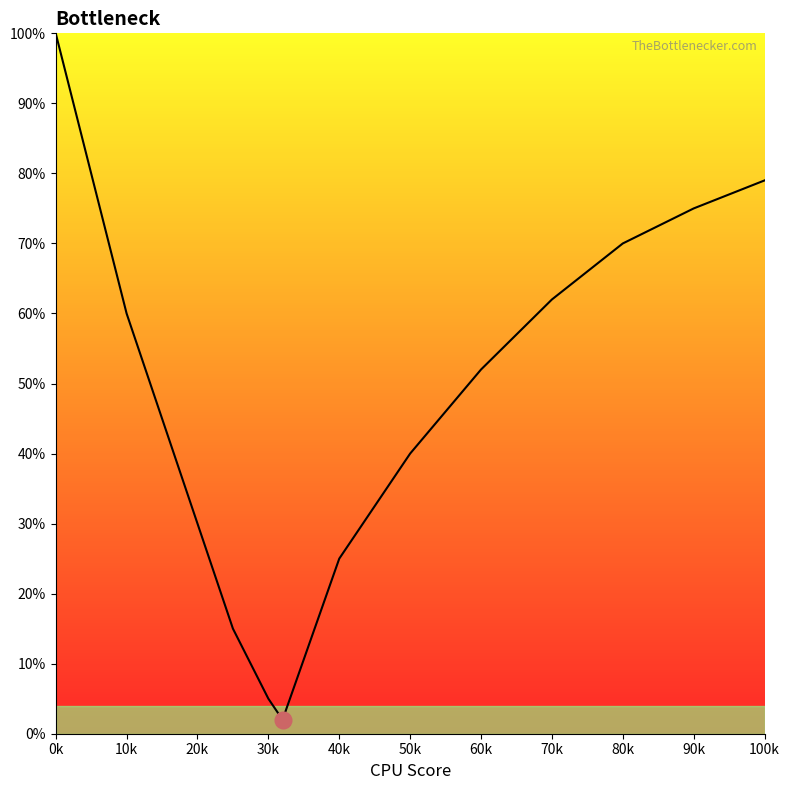

Which has a higher value, 0k or 30k?

0k